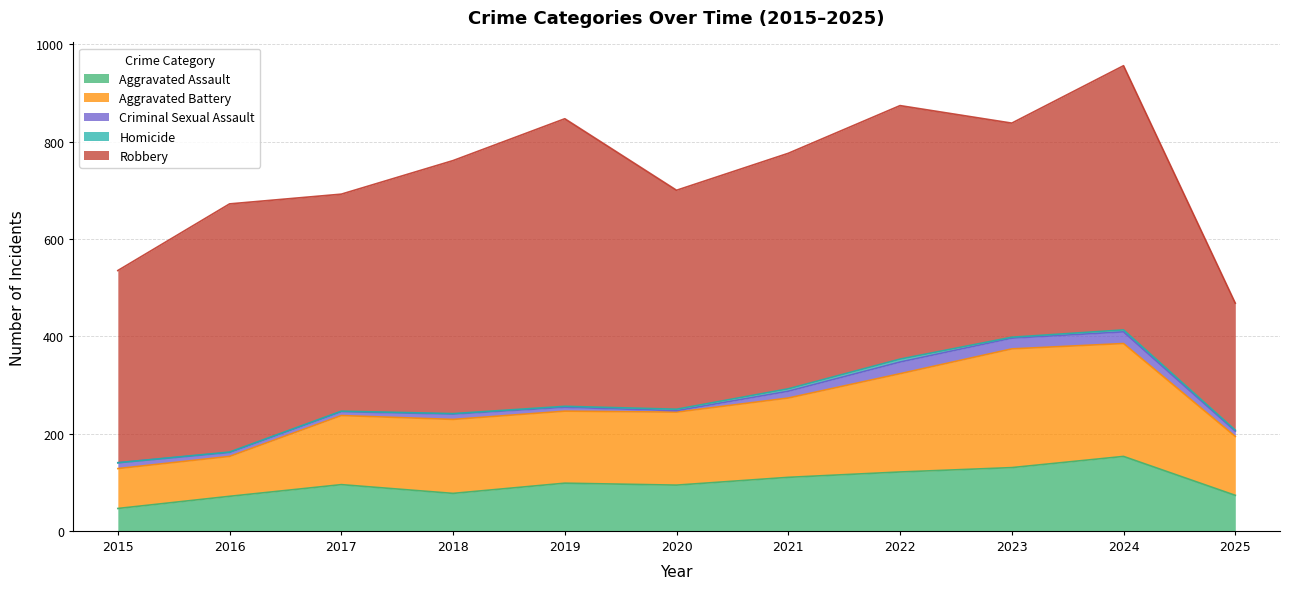

What is the total value across all series at 2025?

468